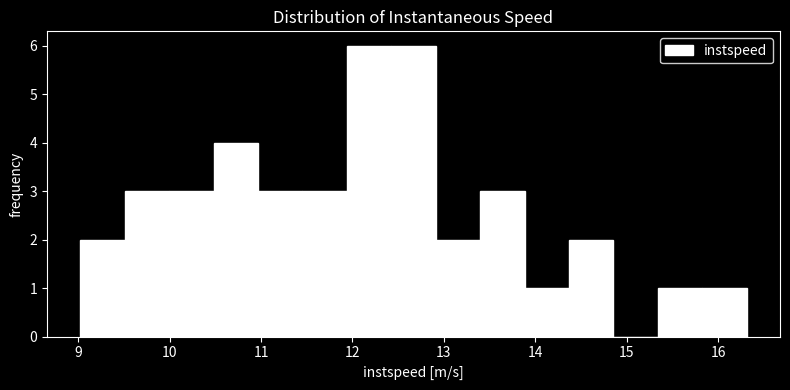

Reading left to right, list every bar in this chart as the range it spans on the x-axis followed by its height. Neither the bar edges nor the heights are printed on the chart, so give them approximately, as read against the axes.

9.0 to 9.5: 2
9.5 to 10.0: 3
10.0 to 10.5: 3
10.5 to 11.0: 4
11.0 to 11.5: 3
11.5 to 11.9: 3
11.9 to 12.4: 6
12.4 to 12.9: 6
12.9 to 13.4: 2
13.4 to 13.9: 3
13.9 to 14.4: 1
14.4 to 14.9: 2
14.9 to 15.3: 0
15.3 to 15.8: 1
15.8 to 16.3: 1